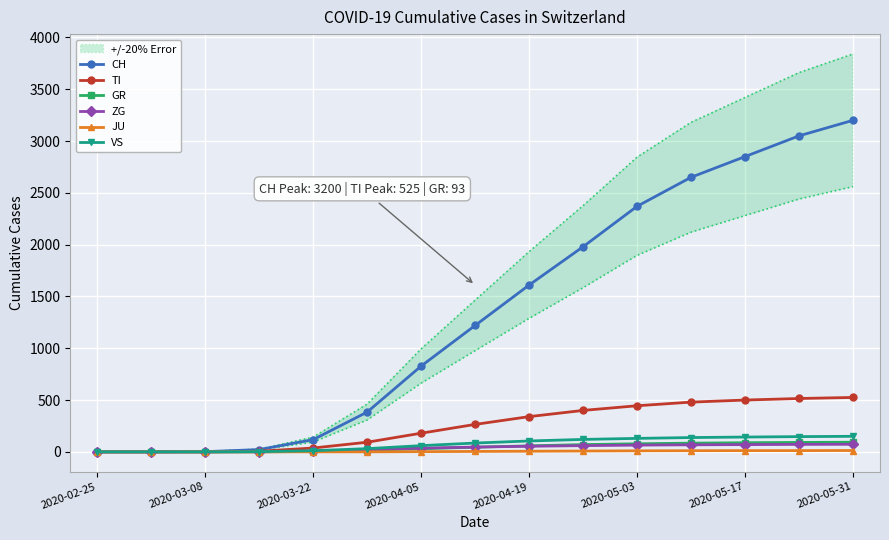

How many positive values does the TI series have?

12